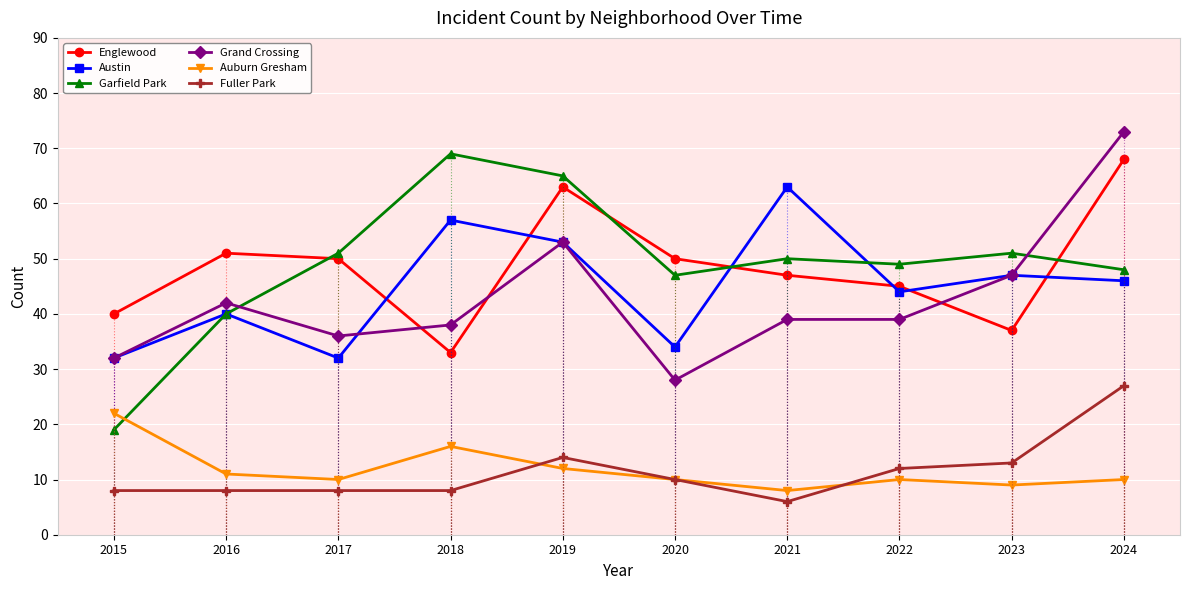

True or false: Grand Crossing and Auburn Gresham intersect in this chart.

False